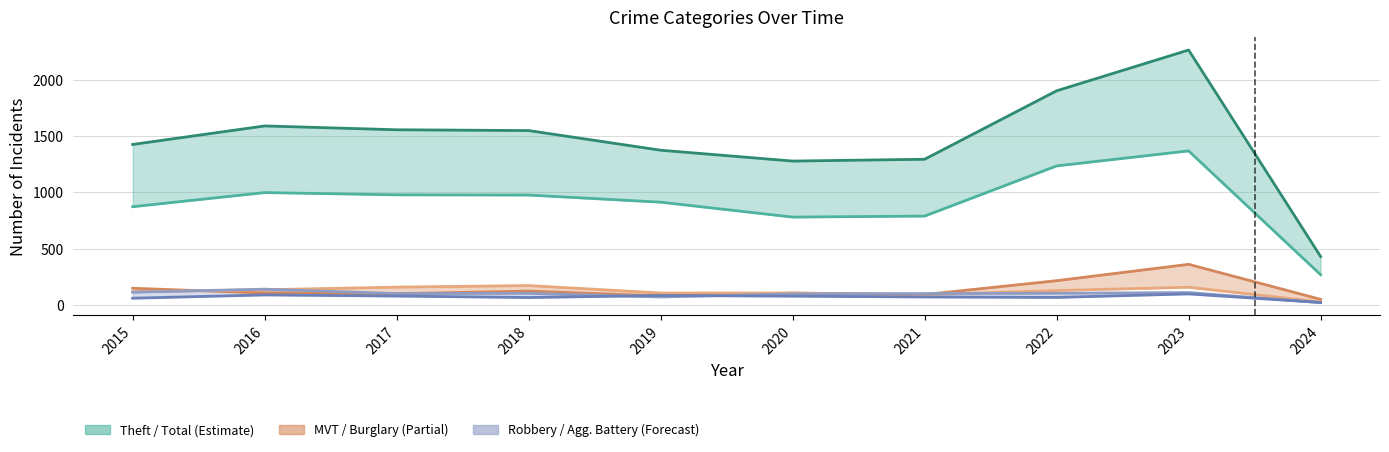

What is the spread (max minus min) of values at 2019?

1299